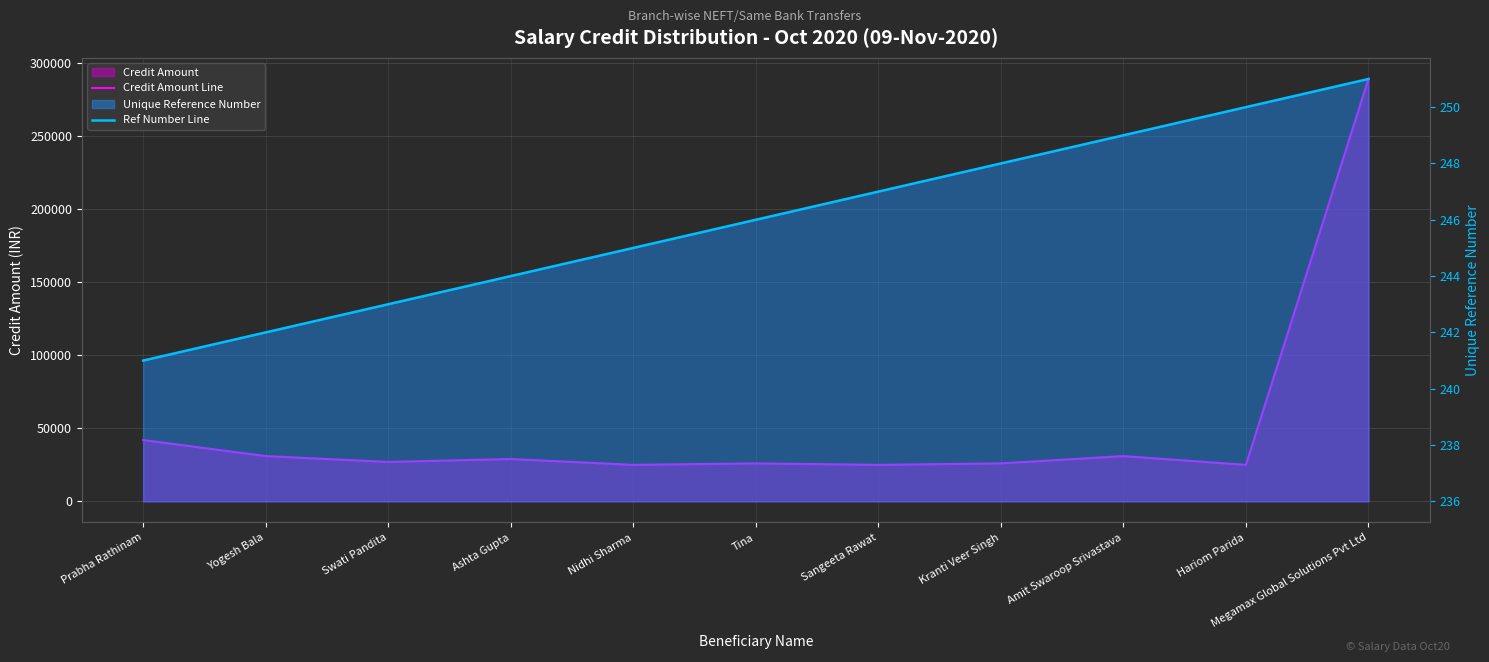

Between Swati Pandita and Nidhi Sharma, which series saw the biggest shift?

Credit Amount Line